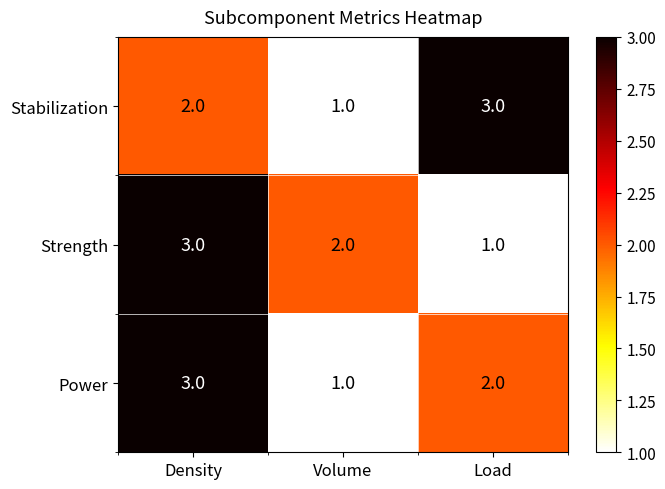

What is the total value across all series at Density?

8